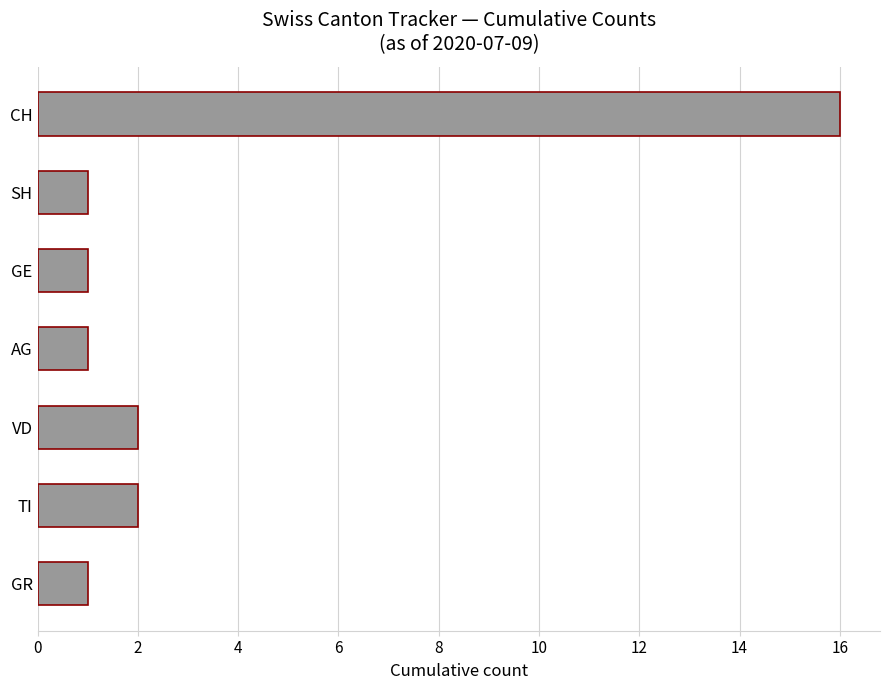

True or false: the data shows 3 at VD.

False